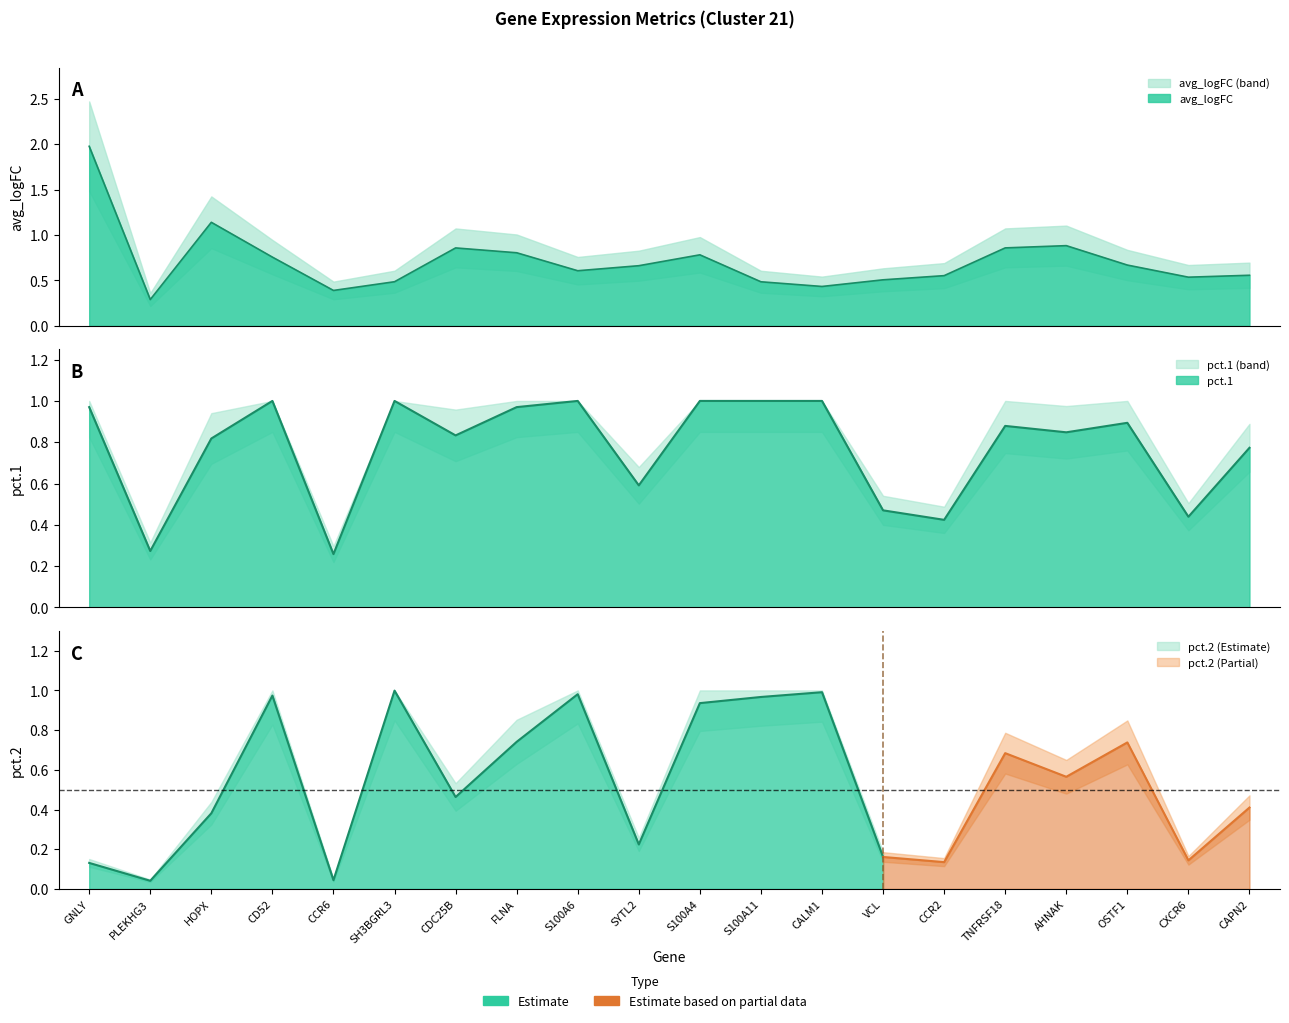

Between which two adjacent categories do avg_logFC and pct.1 first intersect?

HOPX and CD52